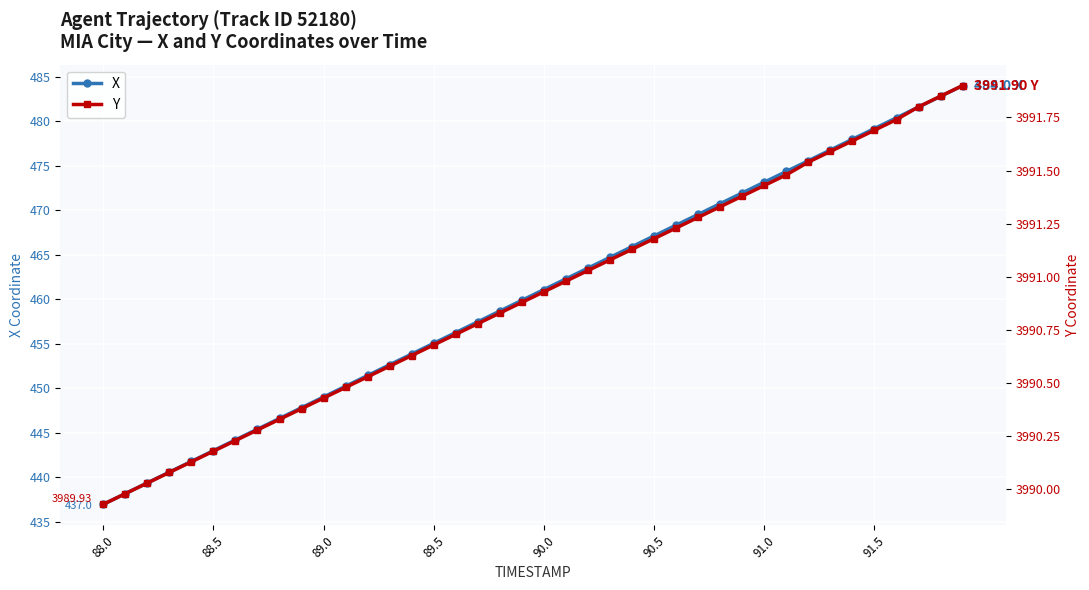

What is the value of the Y point at the 23rd from the left?

3991.0